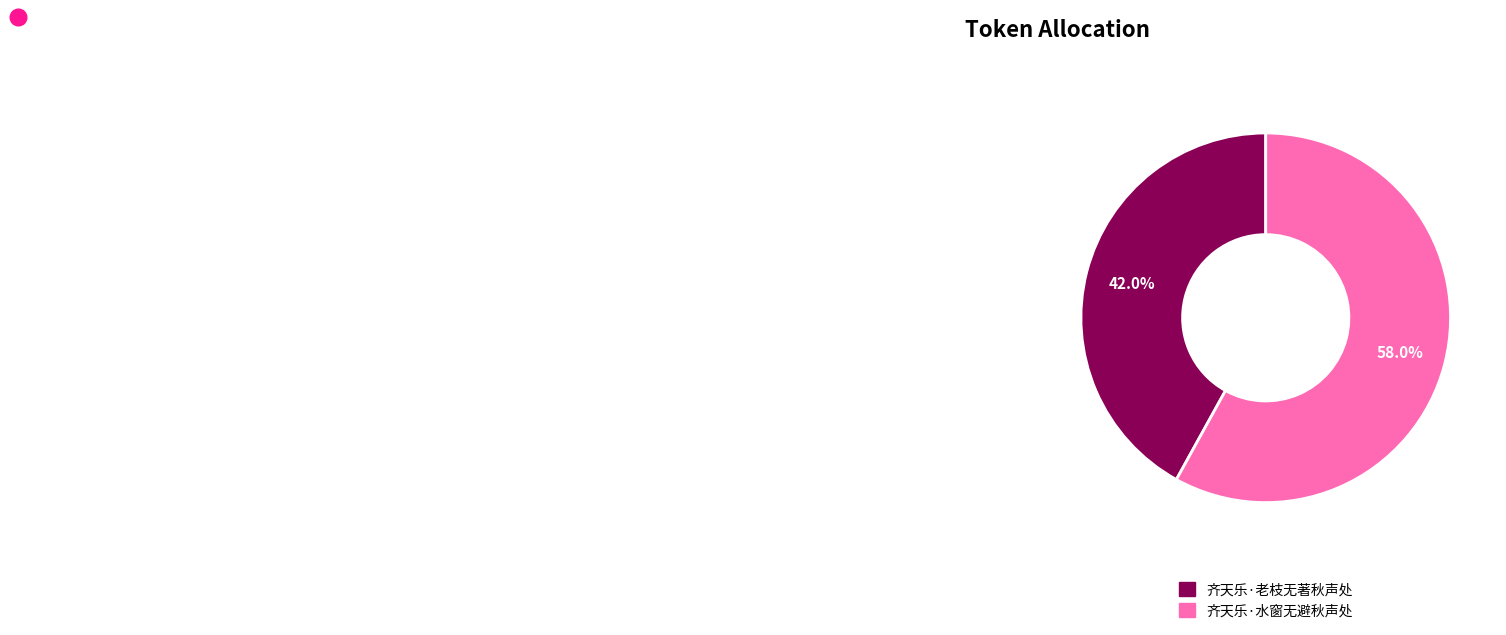

Between 齐天乐·水窗无避秋声处 and 齐天乐·老枝无著秋声处, which is larger?

齐天乐·水窗无避秋声处